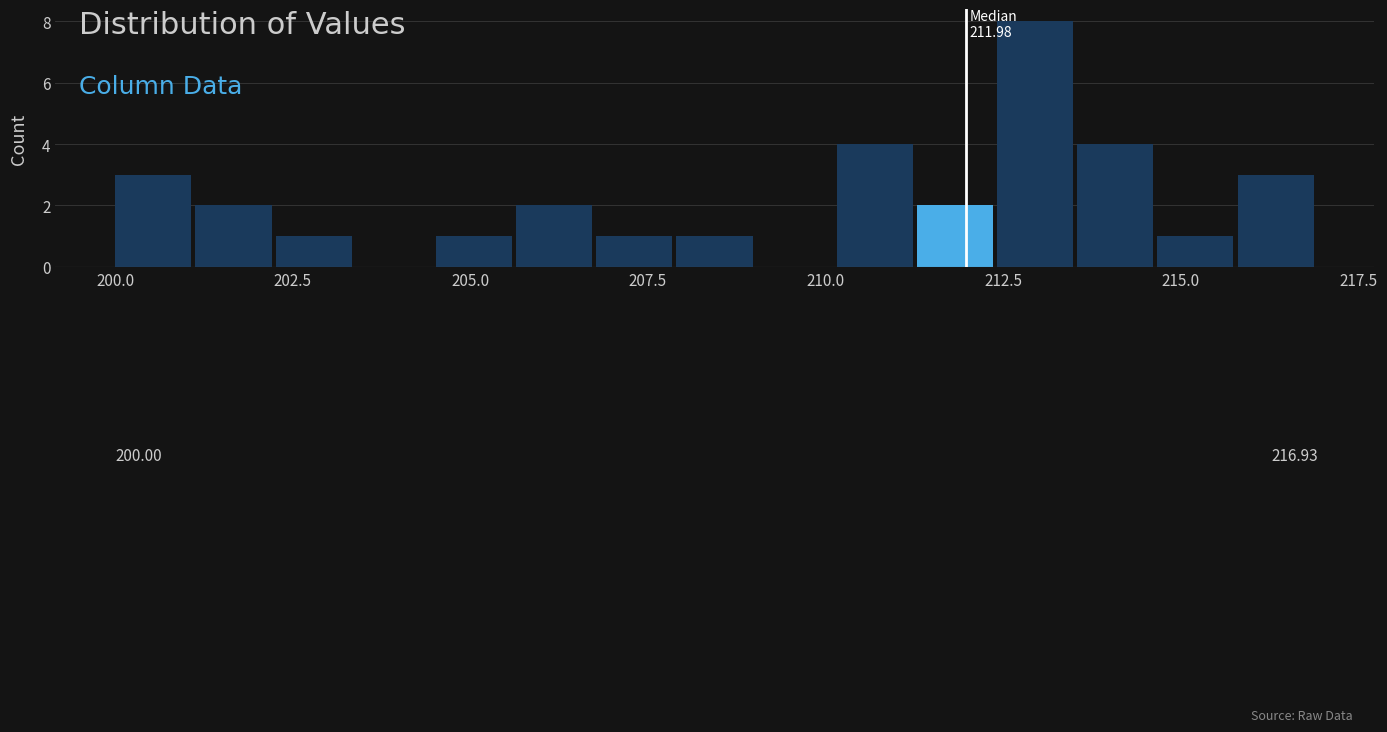

Read against the x-axis, roughly where is the centre of the tallest bar?

213.0